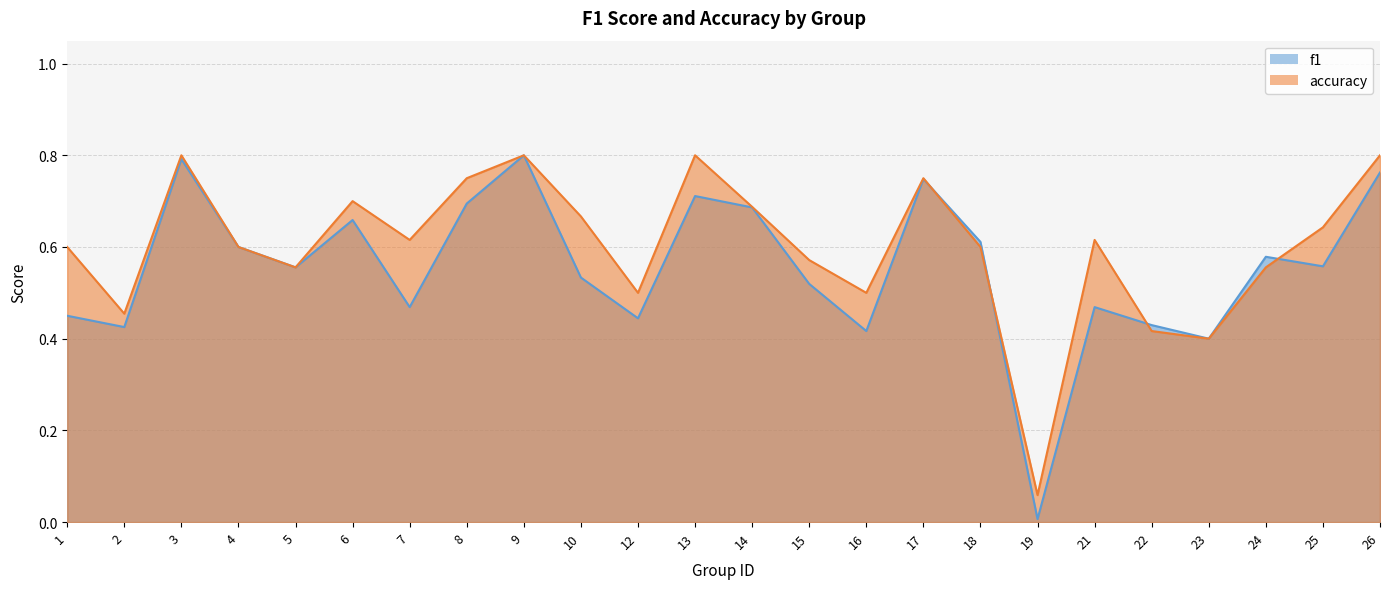

Count the number of data series in this chart.

2